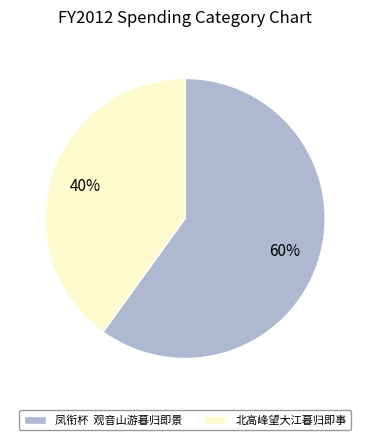

Rank the categories by value from lowest to highest.

北高峰望大江暮归即事, 凤衔杯 观音山游暮归即景